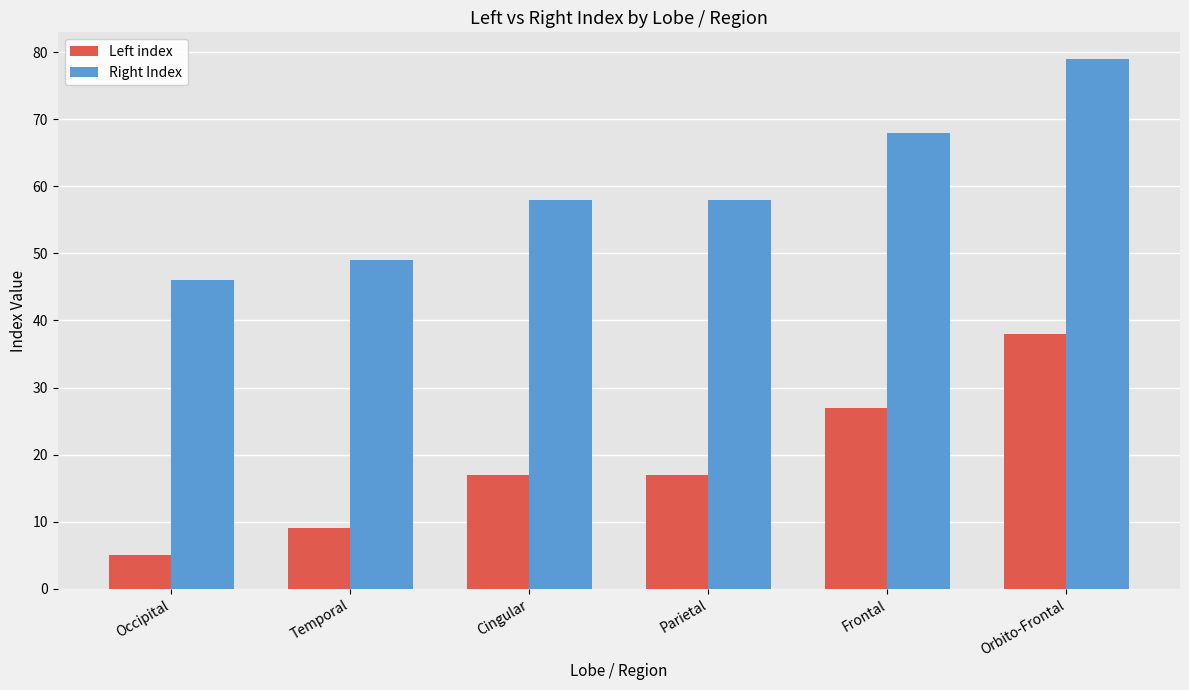

The Right Index series shows 76 at Occipital. True or false?

False